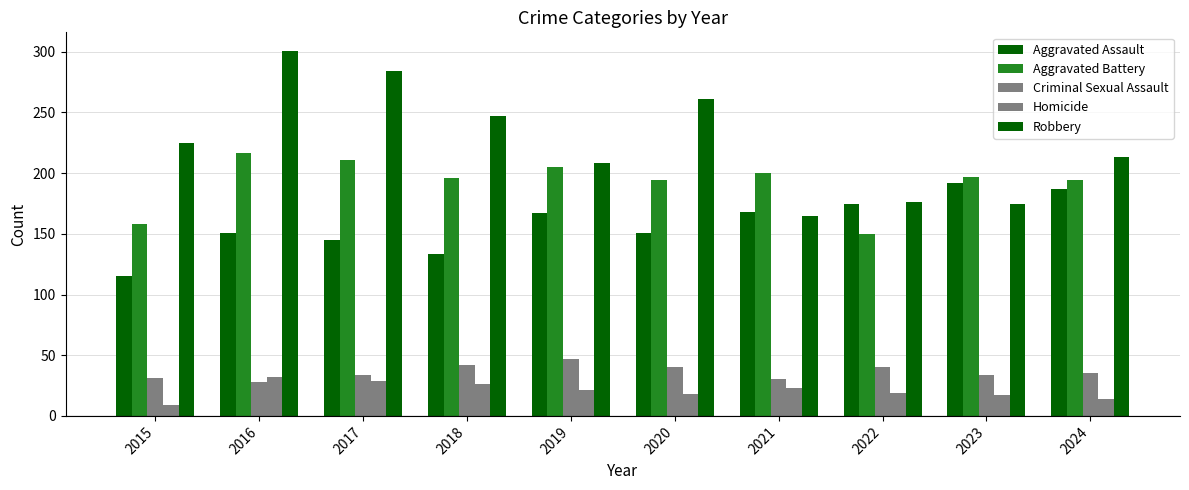

Are the bars horizontal?

No